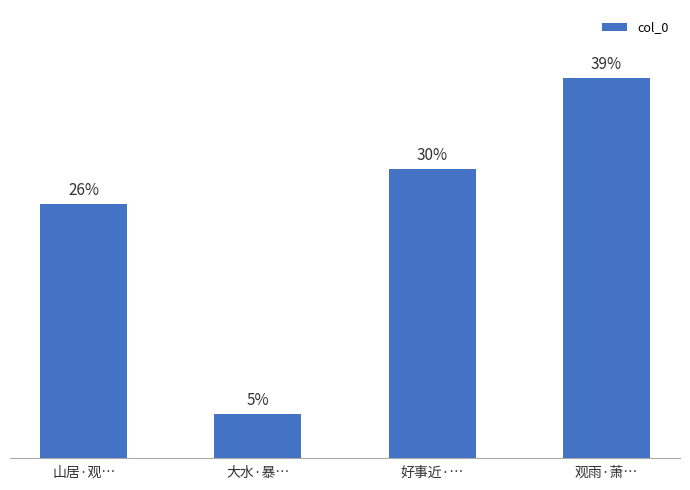

Does the chart contain any negative values?

No